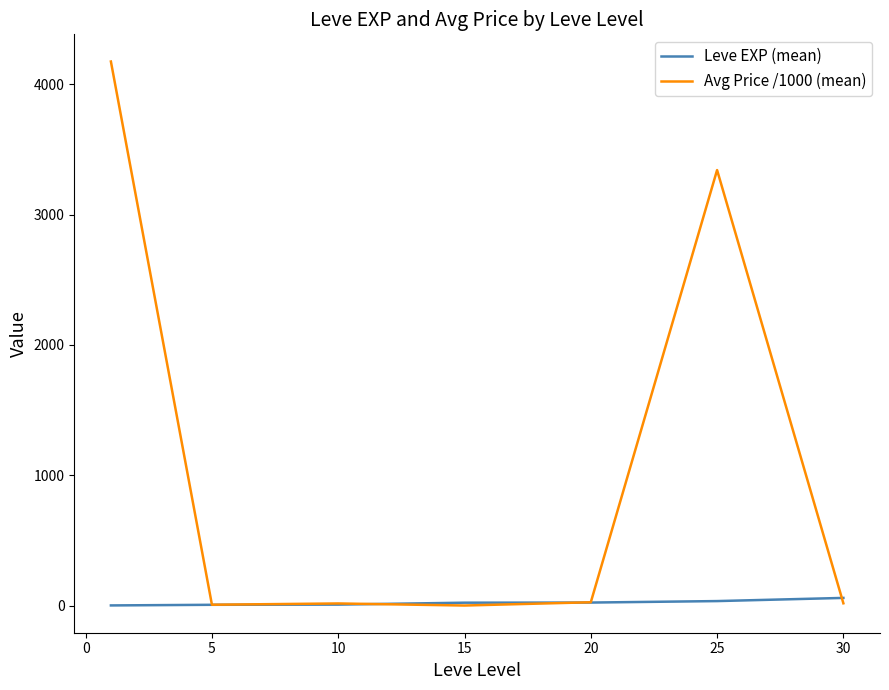

What is the greatest value displayed?

4174.6